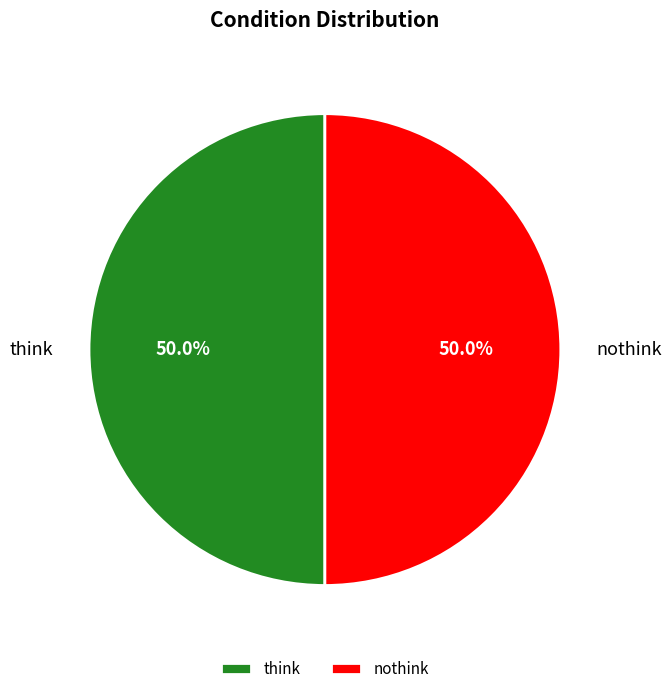

What is the total percentage of think and nothink?

100.0%